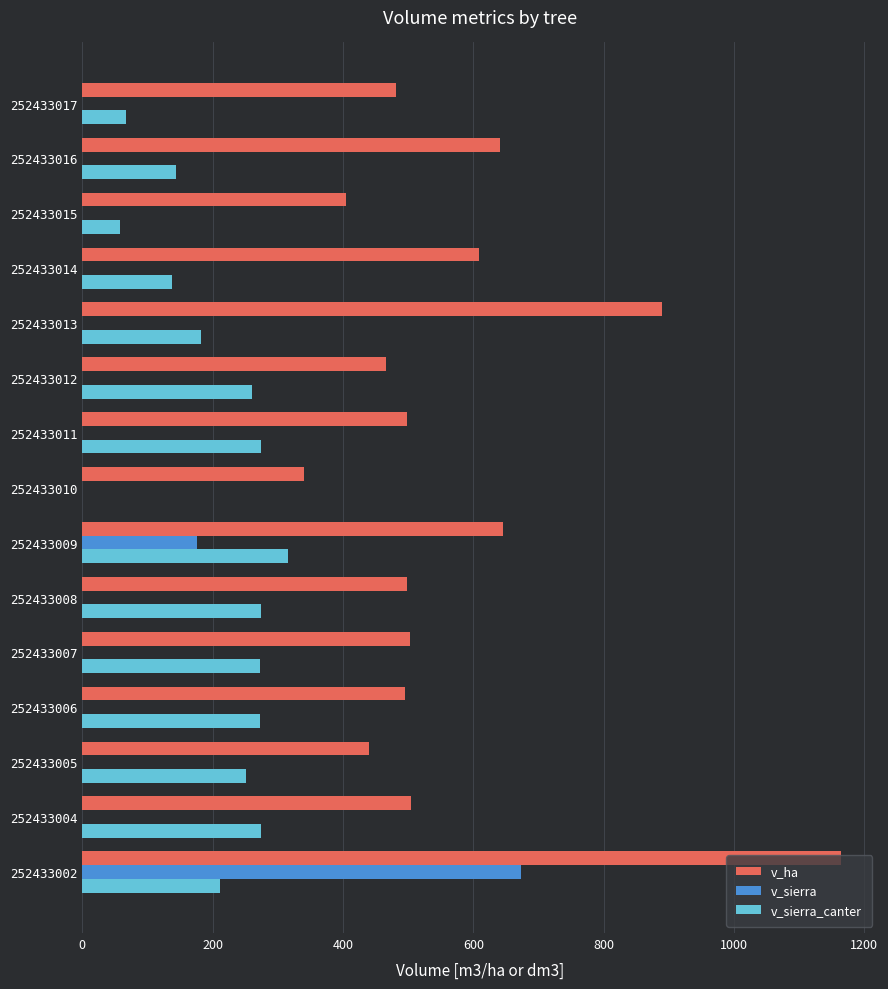

Which series has the largest total across all categories?

v_ha